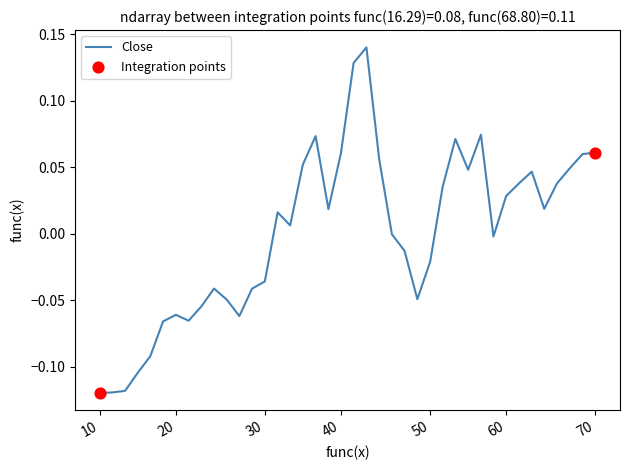

How many lines are shown in the chart?

1